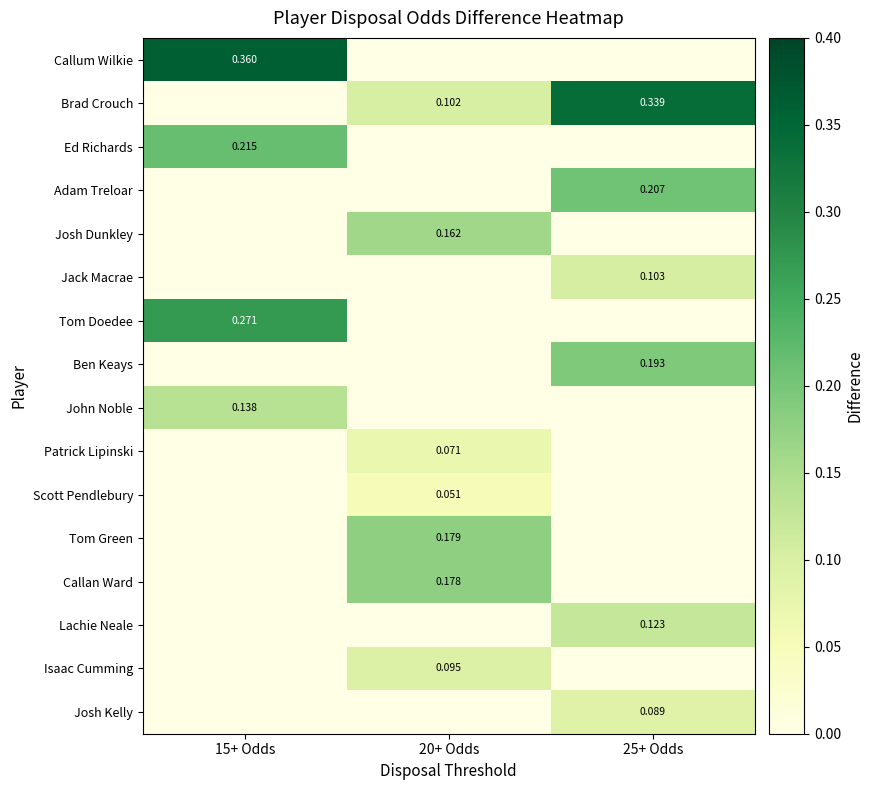

Which series has the largest total across all categories?

Brad Crouch